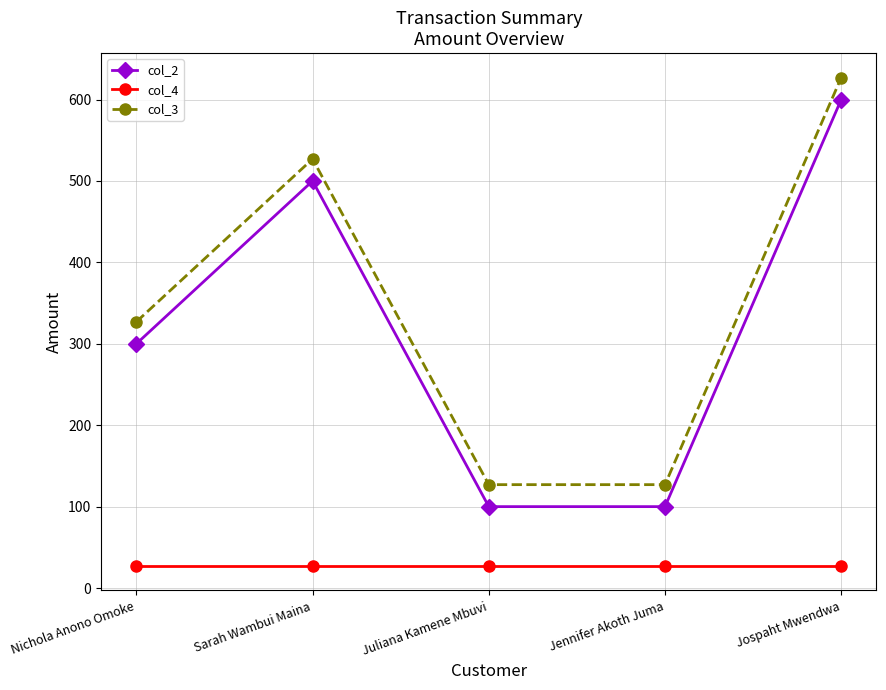

What is the label of the 5th point from the right?

Nichola Anono Omoke